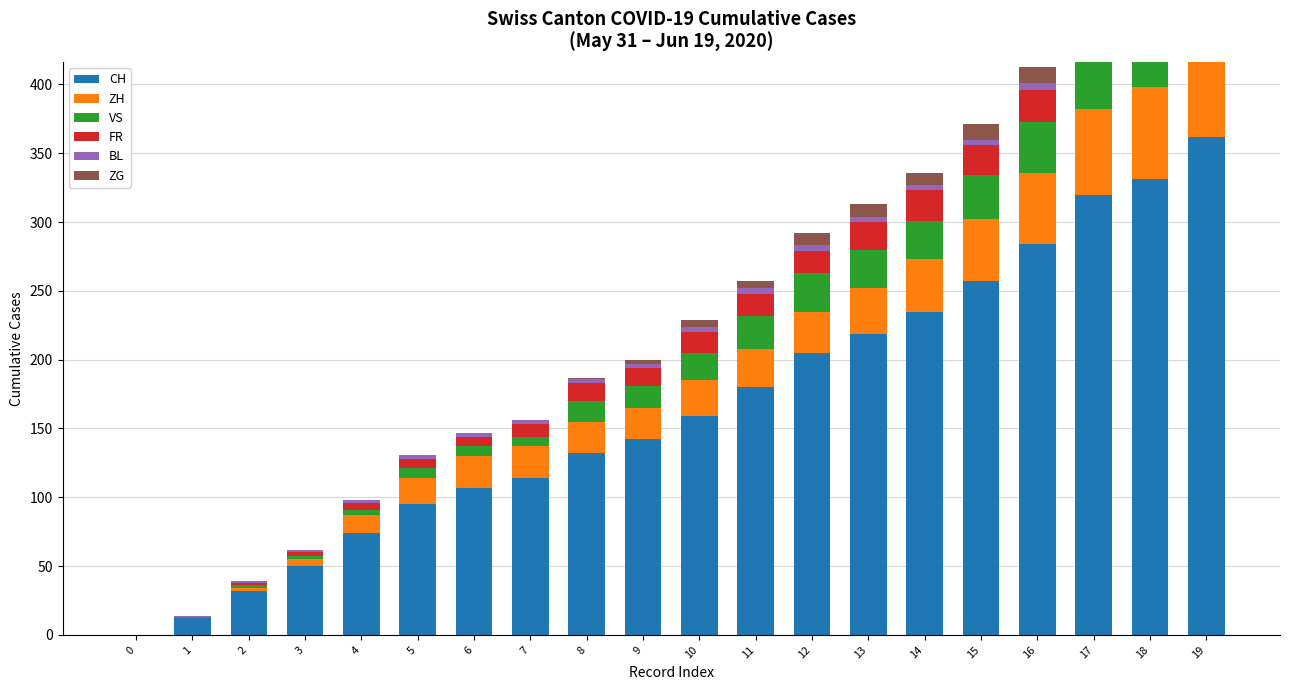

How many groups of bars are there?

20